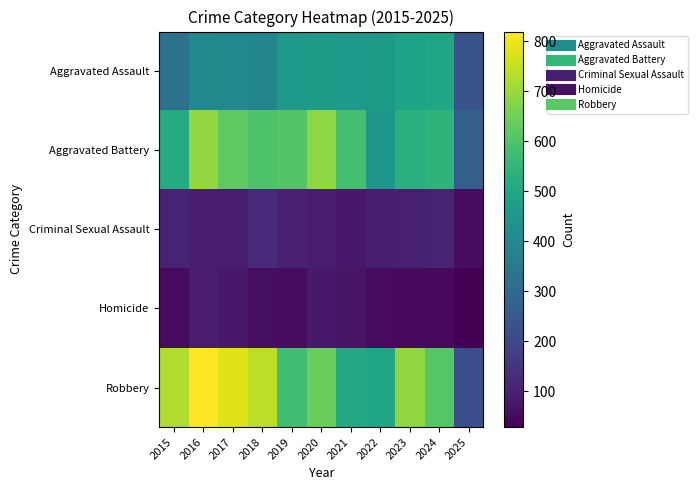

Reading left to right, transcribe all the data shown in this chart.

Aggravated Assault: 2015=323	2016=402	2017=396	2018=392	2019=452	2020=466	2021=452	2022=458	2023=486	2024=492	2025=234
Aggravated Battery: 2015=515	2016=691	2017=623	2018=600	2019=608	2020=686	2021=587	2022=446	2023=529	2024=543	2025=267
Criminal Sexual Assault: 2015=105	2016=87	2017=91	2018=123	2019=102	2020=89	2021=80	2022=93	2023=98	2024=106	2025=54
Homicide: 2015=50	2016=87	2017=82	2018=56	2019=53	2020=81	2021=69	2022=50	2023=48	2024=48	2025=28
Robbery: 2015=726	2016=819	2017=780	2018=741	2019=577	2020=637	2021=506	2022=495	2023=687	2024=610	2025=217